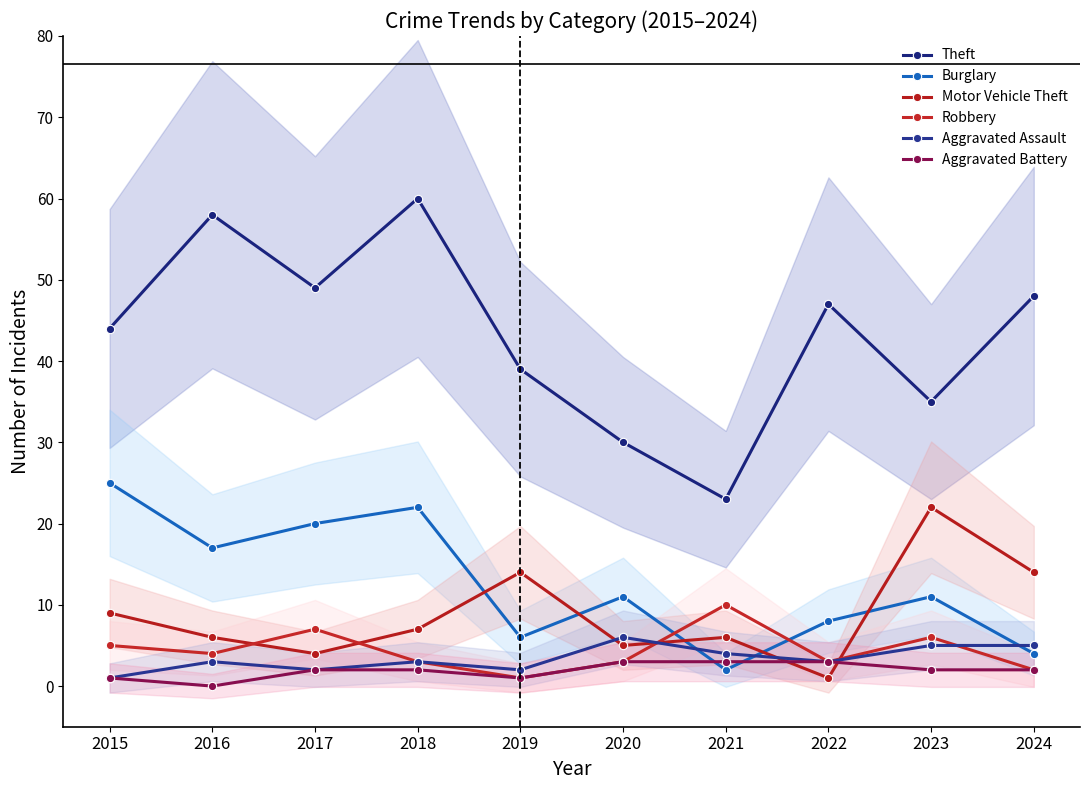

Count the Aggravated Battery values in the range 1 to 3.

9